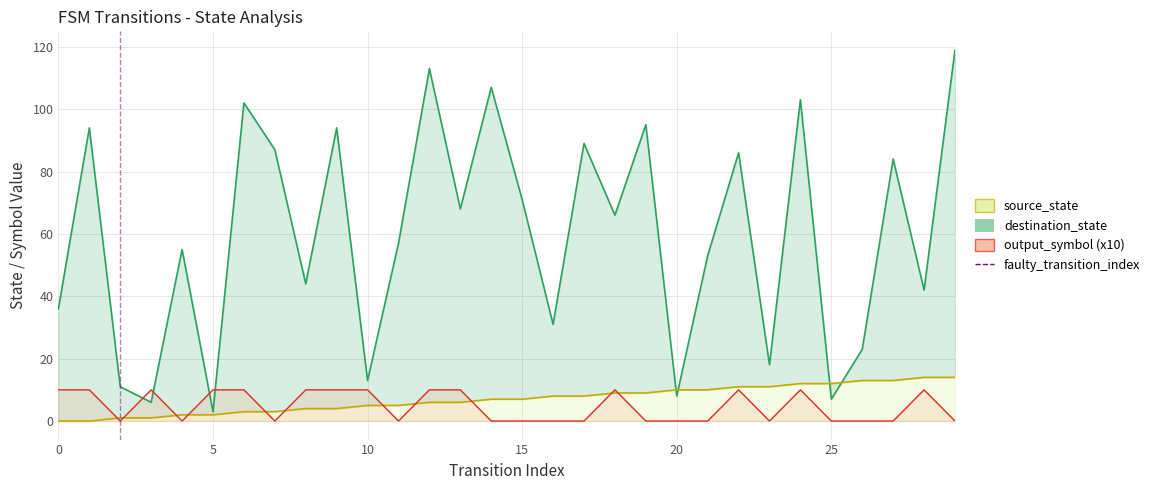

The chart shows a value of 0 at 5. True or false?

False